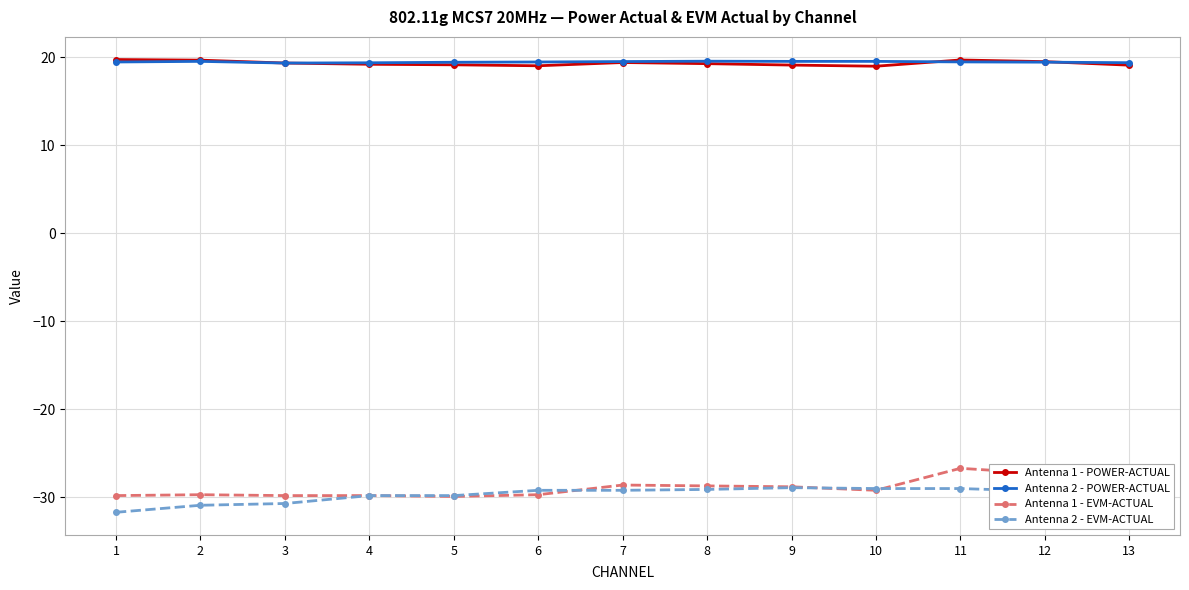

What is the minimum value shown in the chart?

-31.7